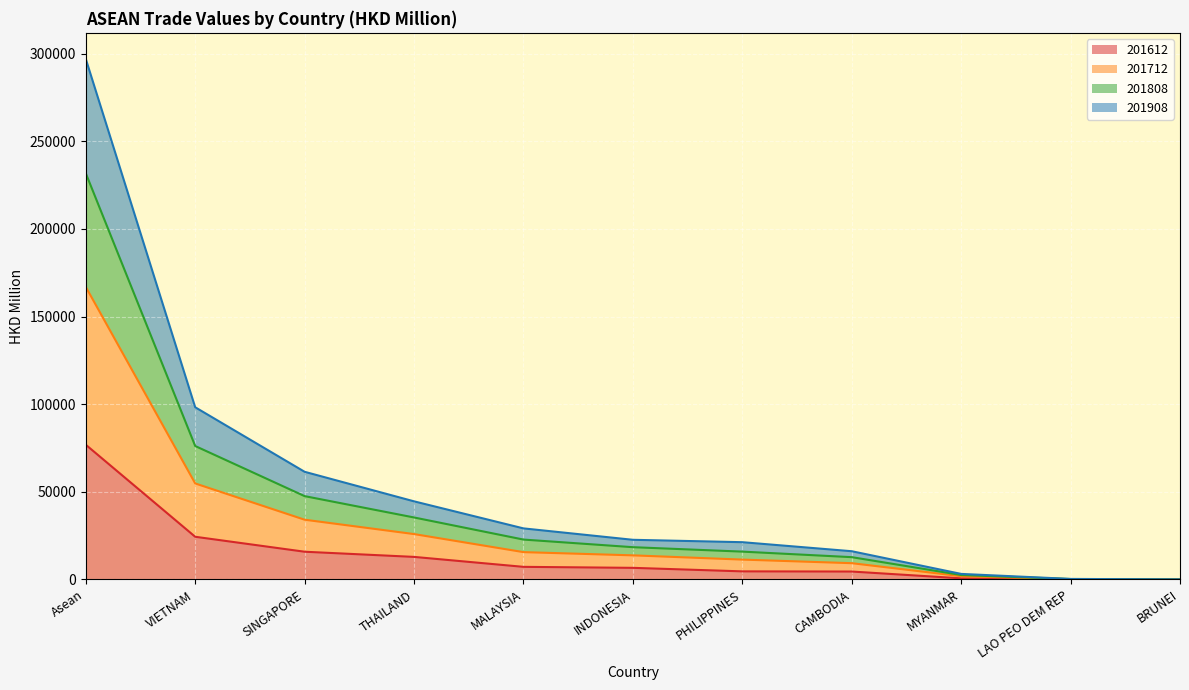

At how many categories does at least one series exceed 179691?

1